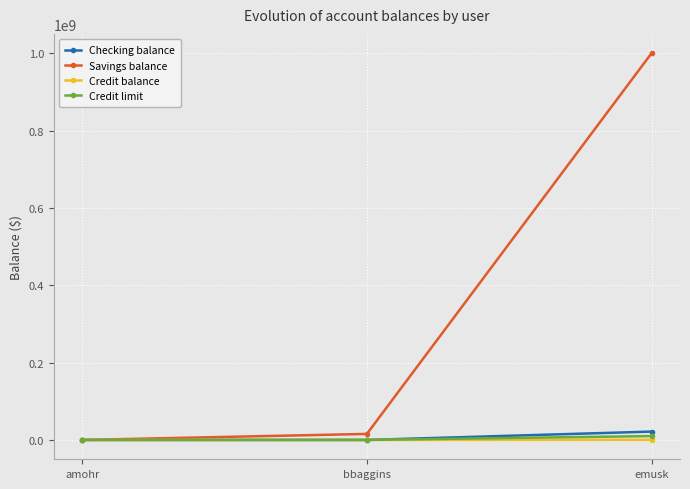

Which series has the largest range (max minus min)?

Savings balance